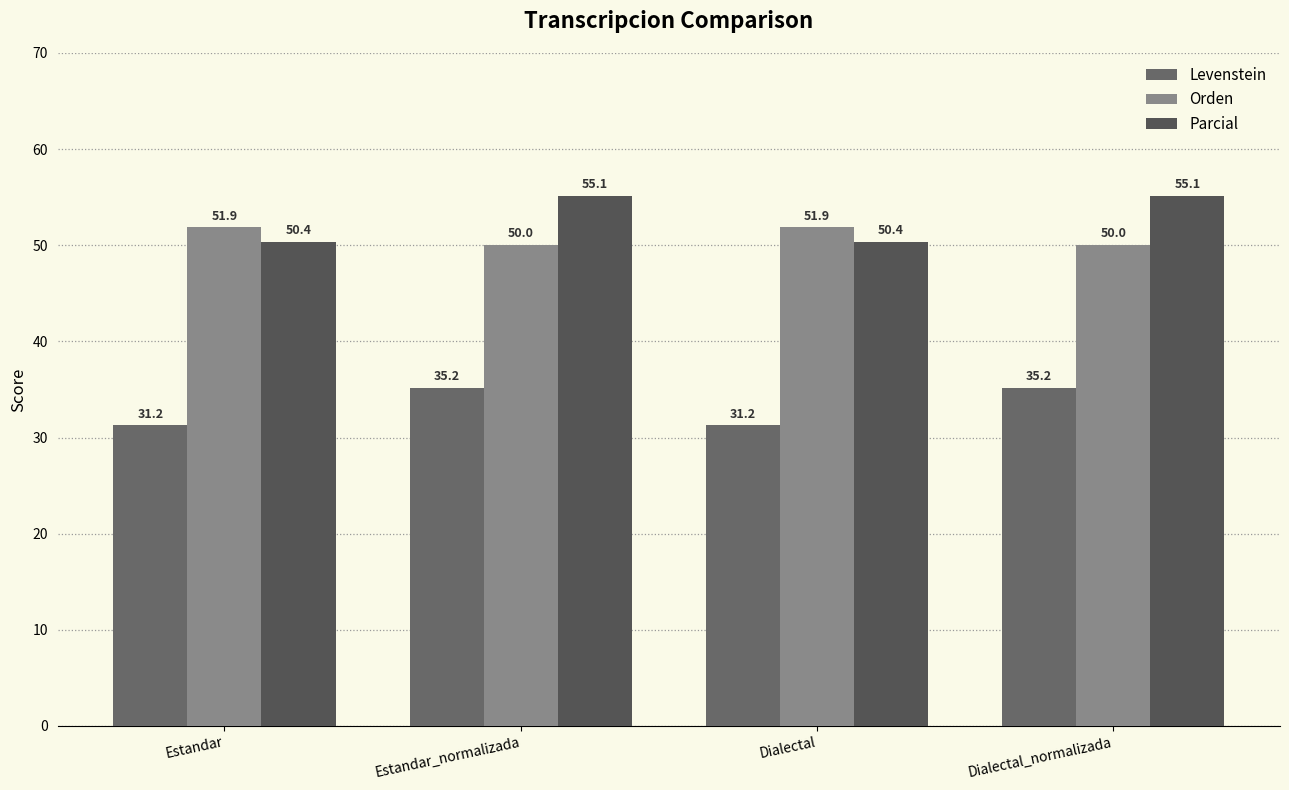

Read the Orden value at Dialectal.

51.9